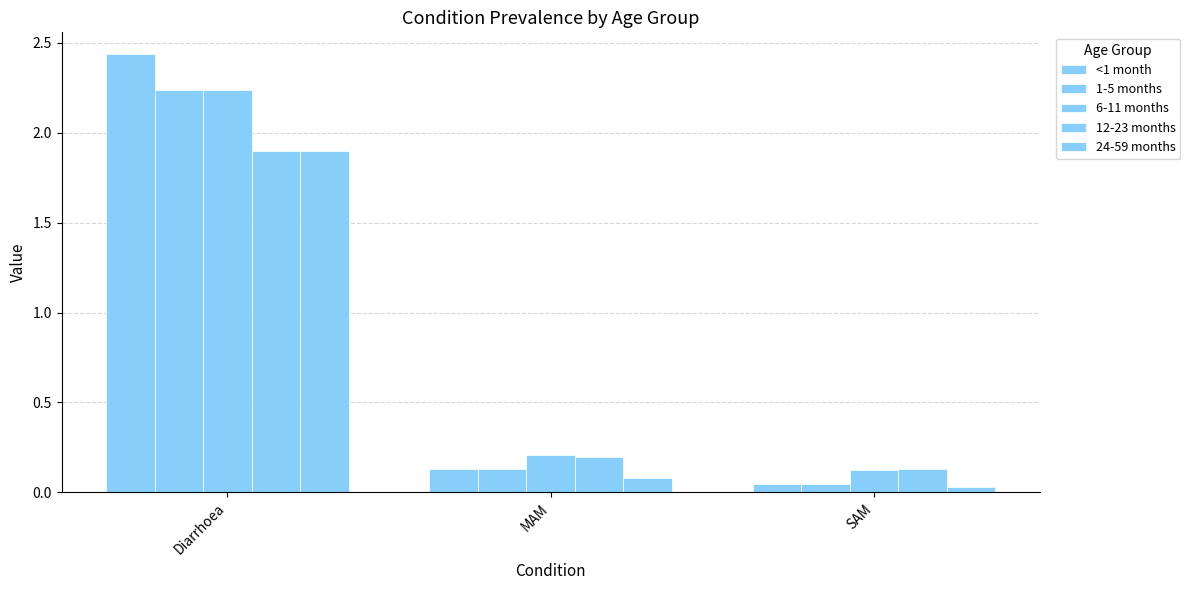

The 24-59 months series shows 0.1 at MAM. True or false?

True